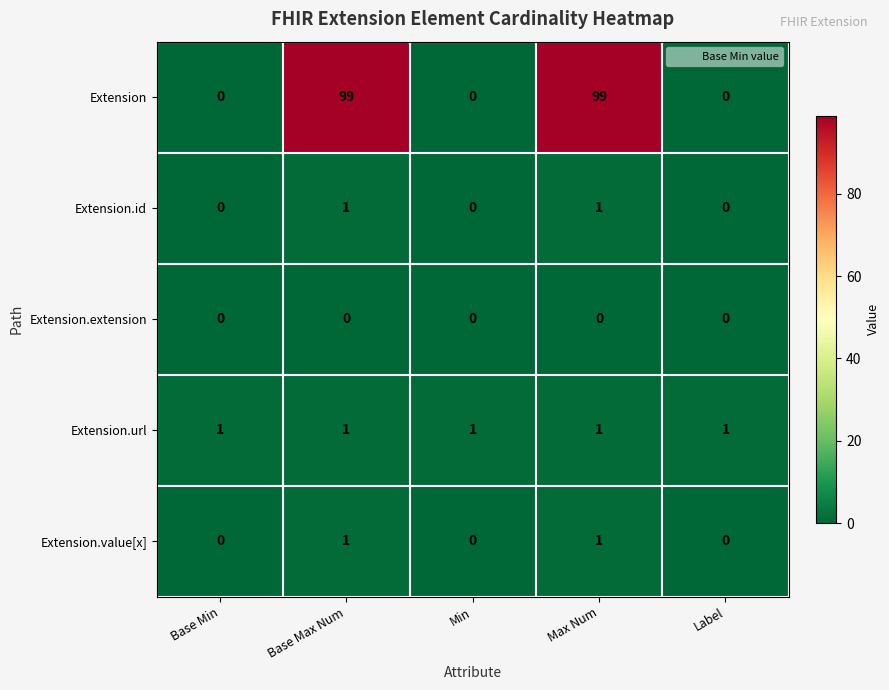

How many data points does each series have?

5